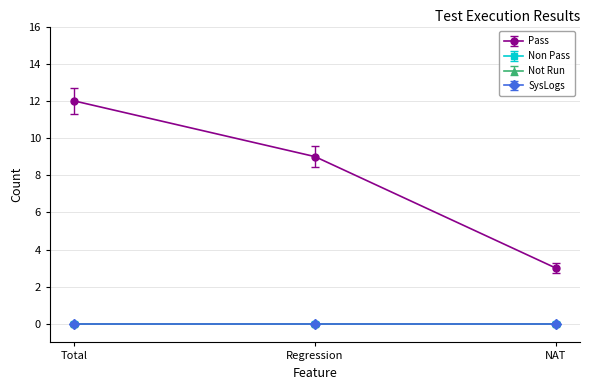

True or false: SysLogs has a value of 0 at NAT.

True